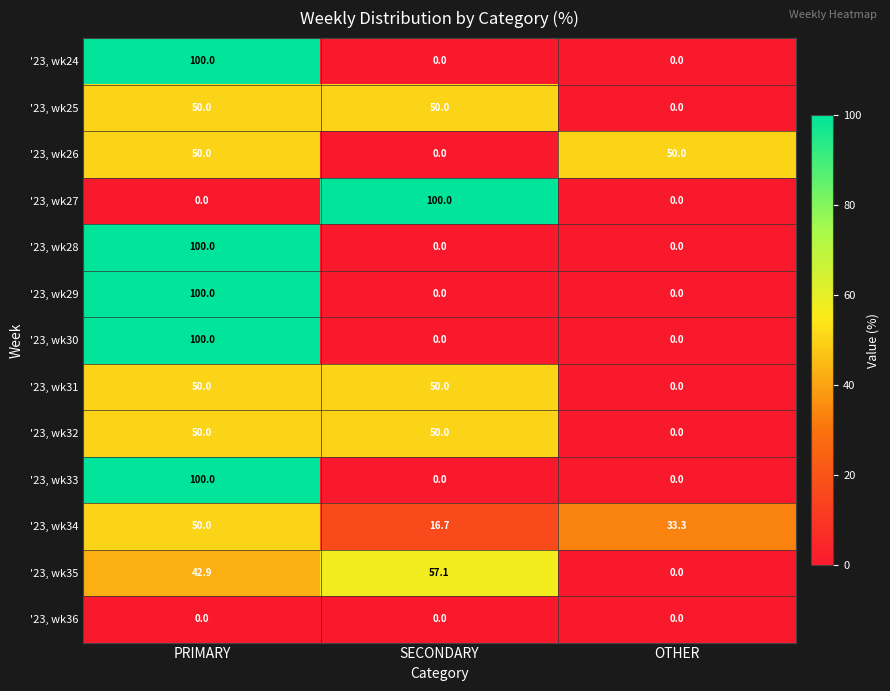

Is it true that '23, wk27 equals 44.5 at OTHER?

False